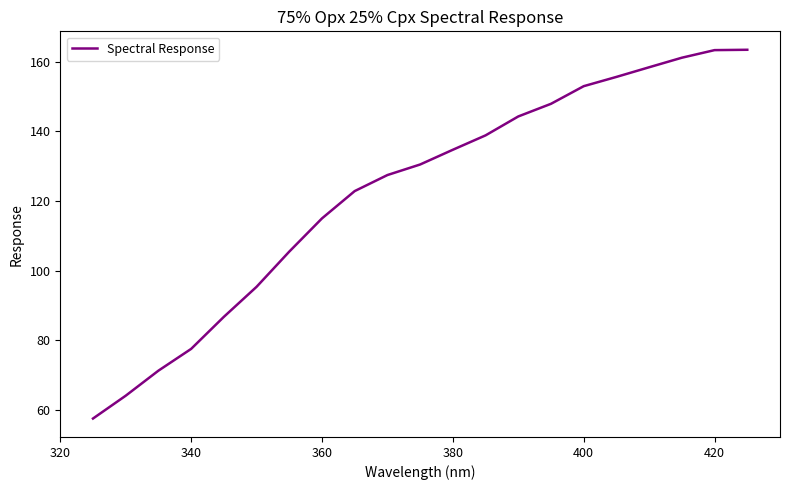

What is the maximum value shown in the chart?

163.4